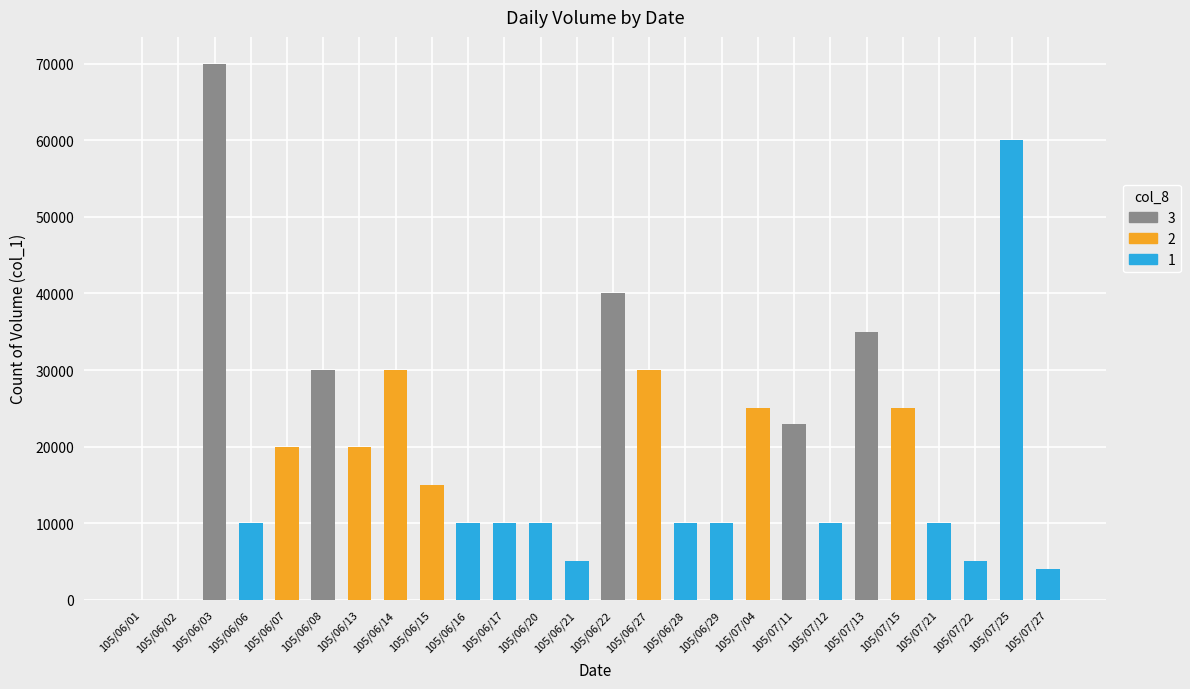

At which category is the sum across all series the highest?

105/06/03